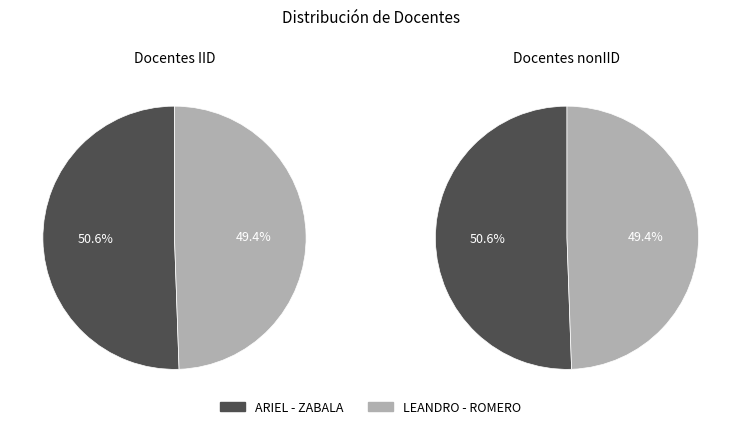

What percentage is the LEANDRO slice, to the nearest percent?

49%